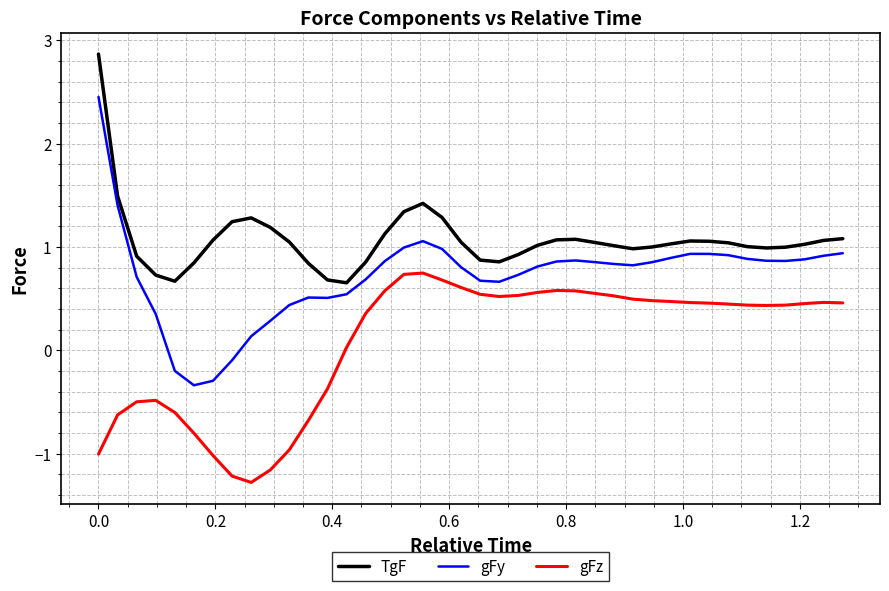

How many lines are shown in the chart?

3